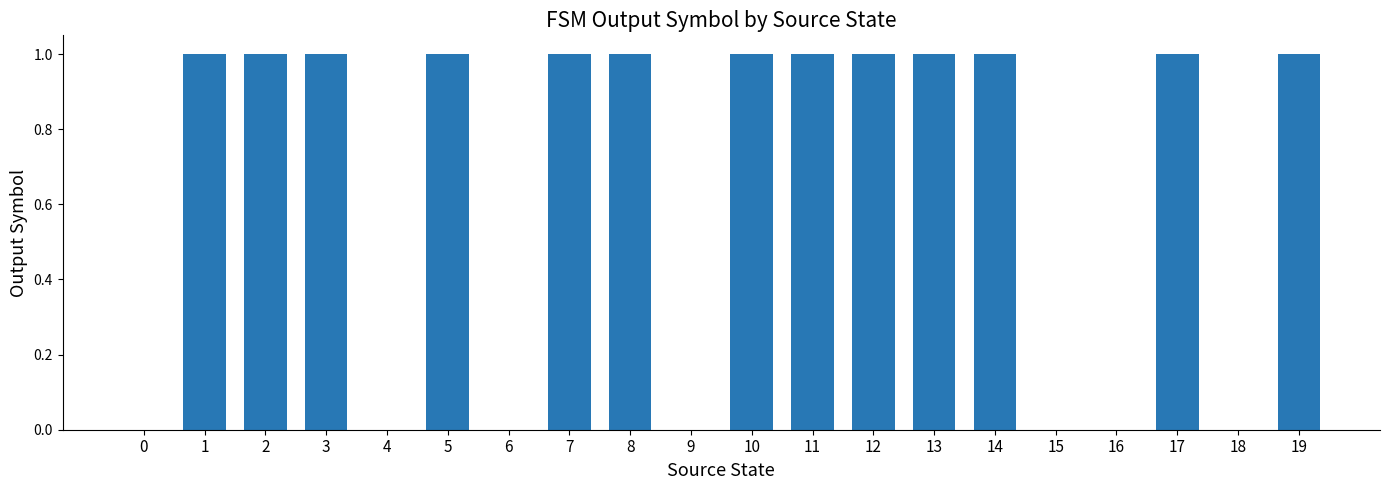

How many distinct data groups are displayed?

1